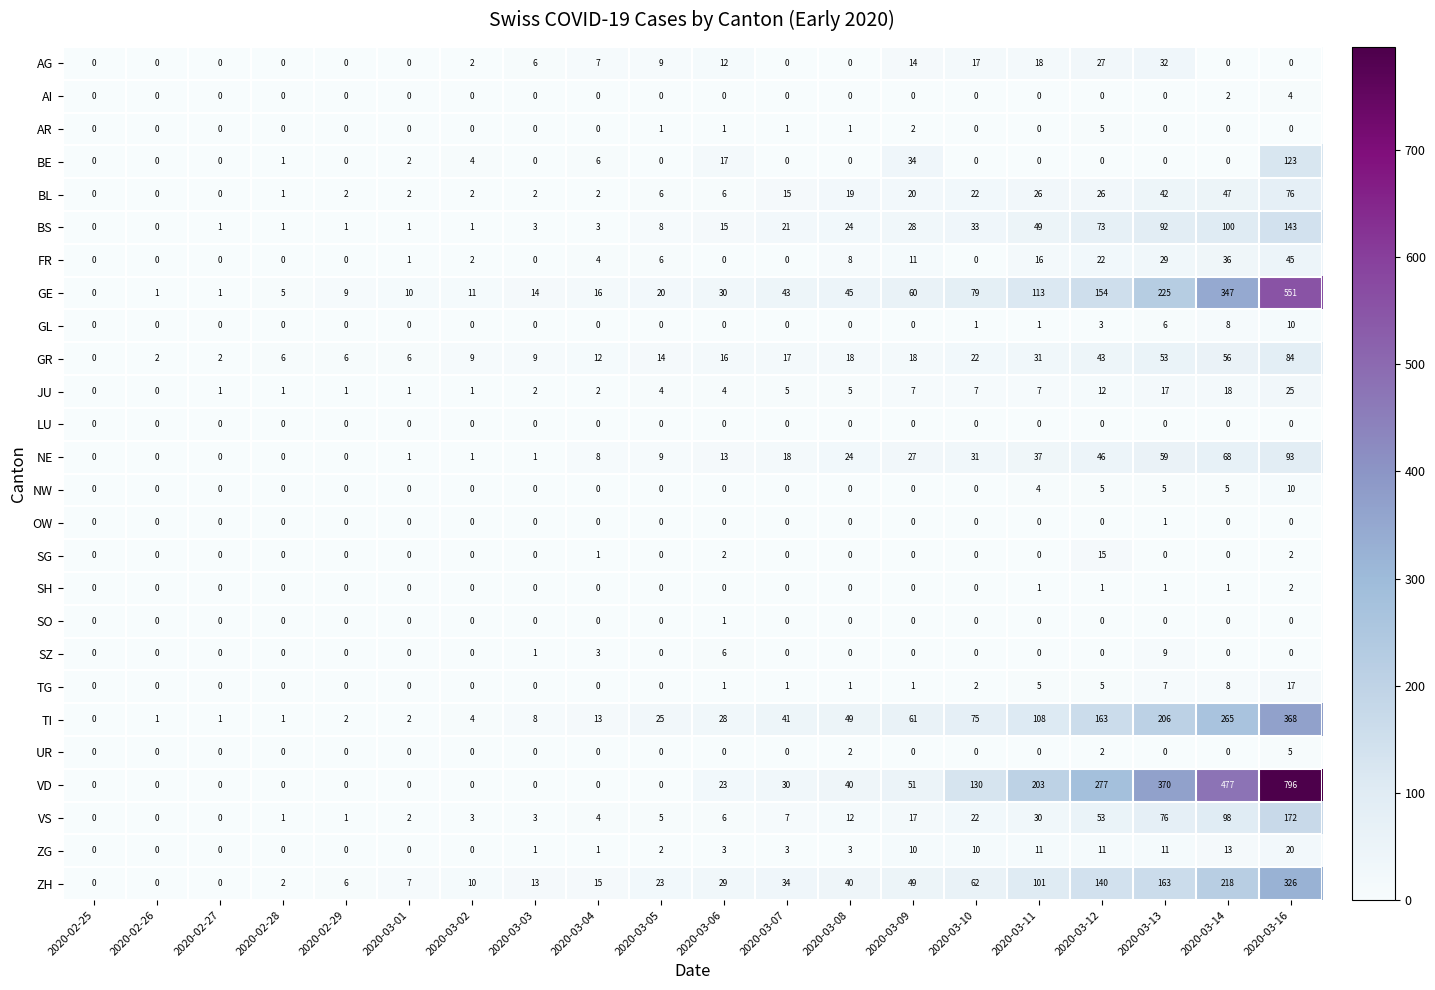

Count the AI values in the range 0 to 1.

18